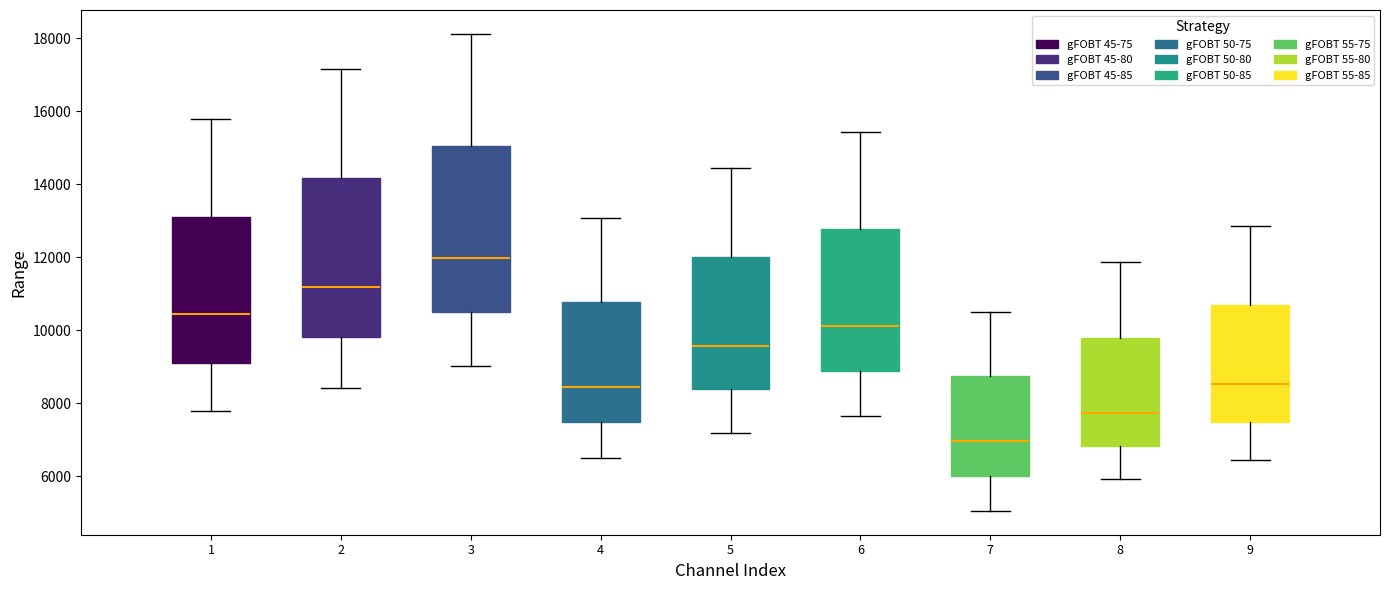

Which box's median line is the lowest?

7